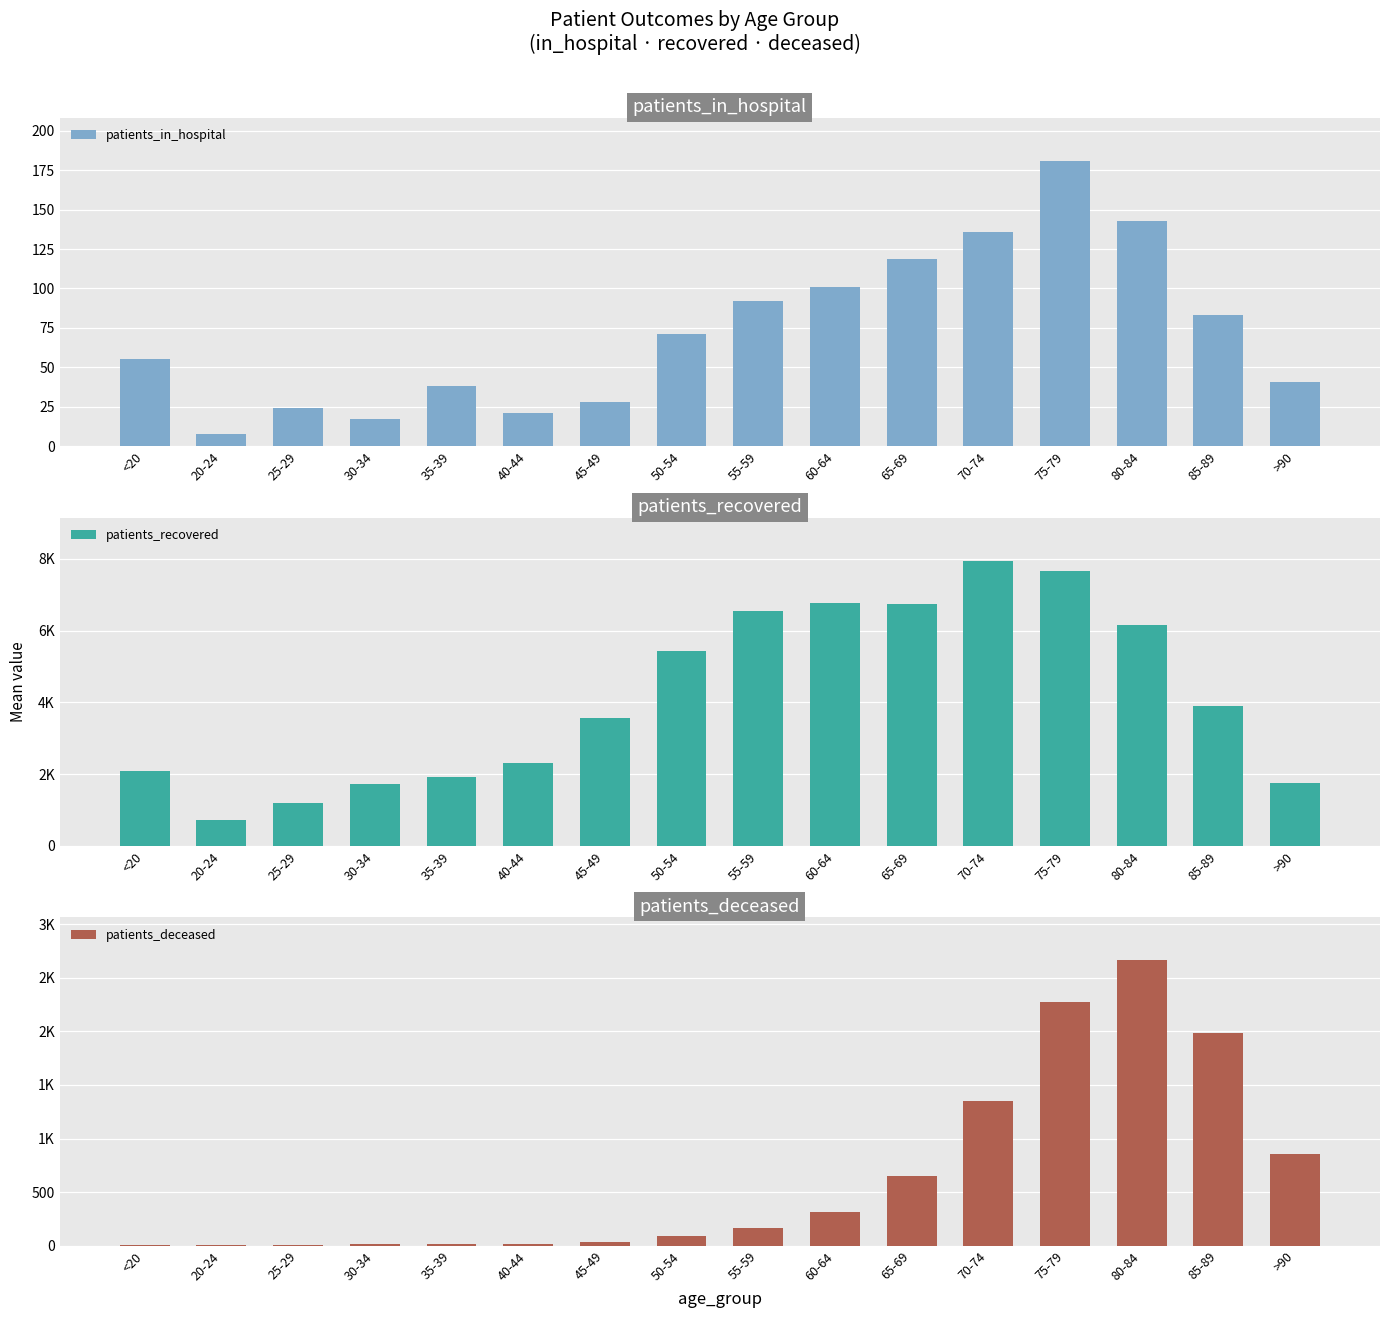

What are all the series names shown in the legend?

patients_in_hospital, patients_recovered, patients_deceased